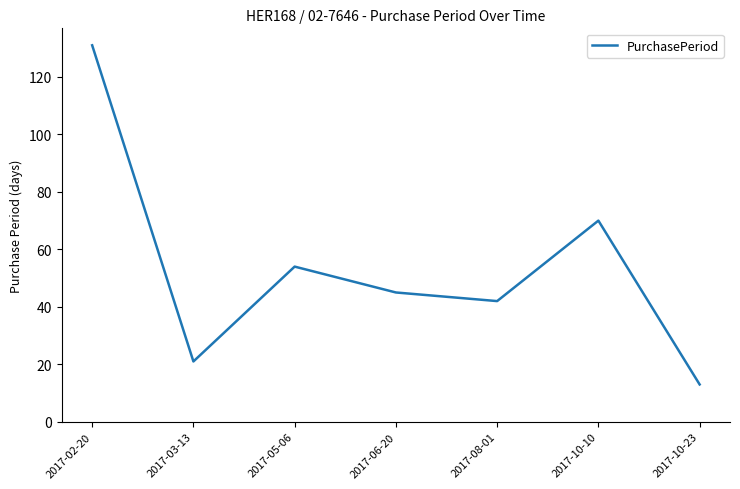

Where is the first local minimum?

2017-03-13